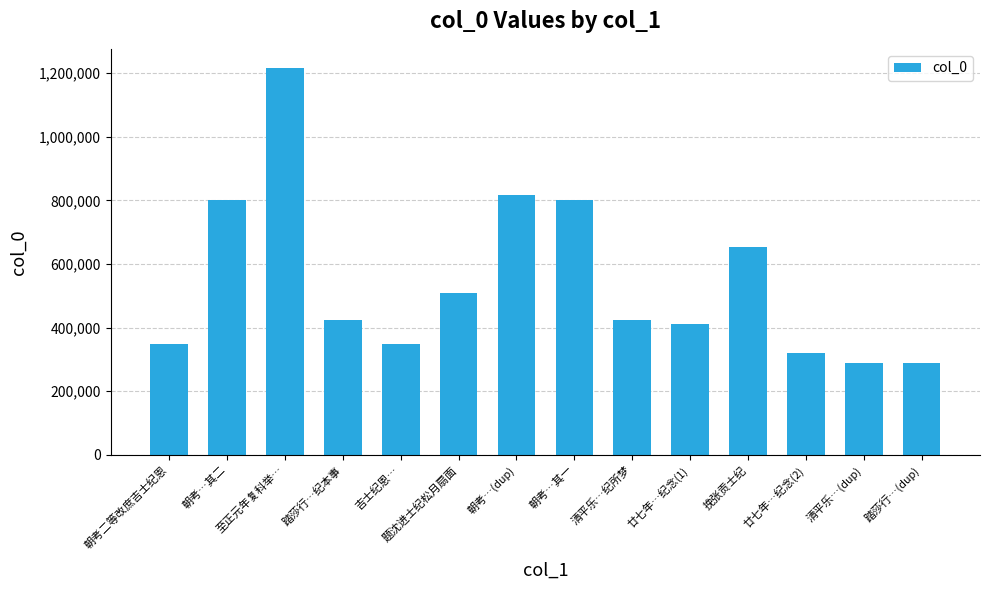

The value at 踏莎行…纪本事 is 588576. True or false?

False